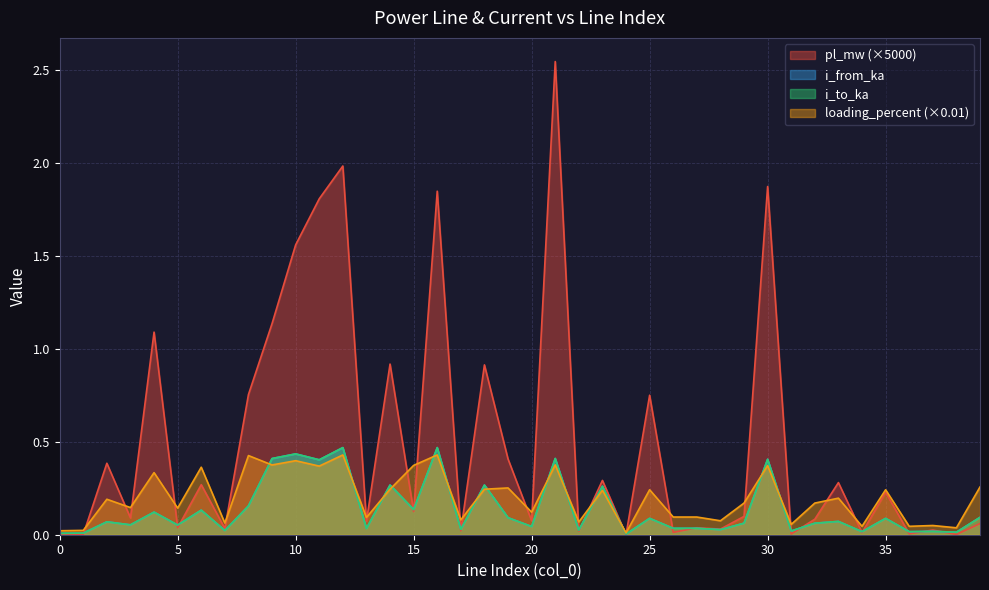

How many interior local valleys does the i_to_ka series have?

16